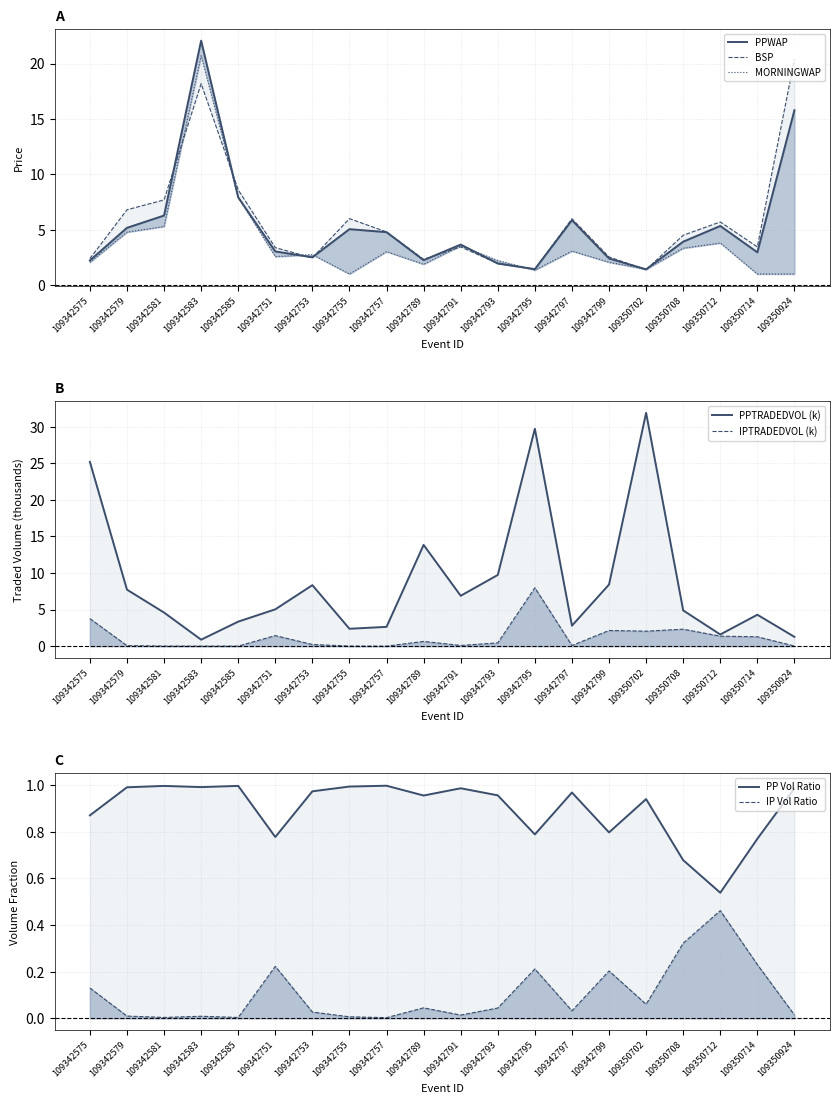

At 109350712, list the series in order from largest to smallest.

BSP, PPWAP, MORNINGWAP, PPTRADEDVOL, IPTRADEDVOL